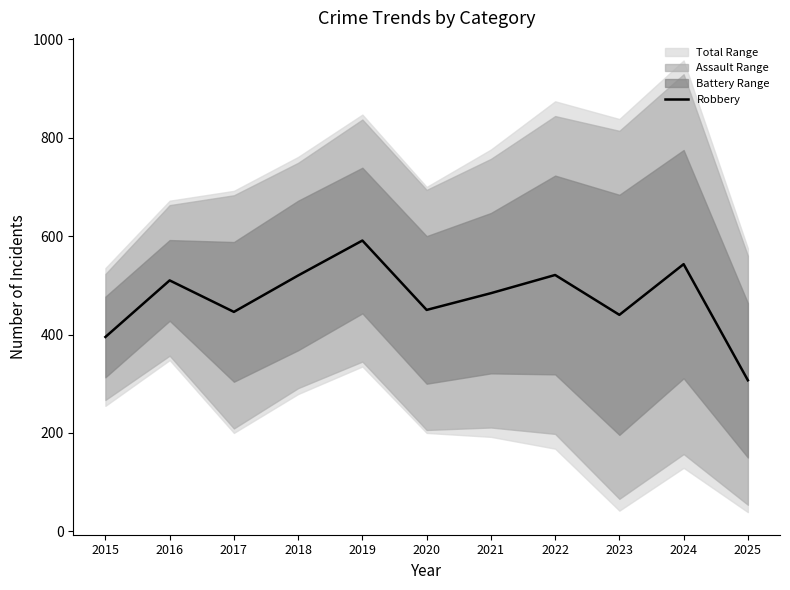

How many lines are shown in the chart?

1